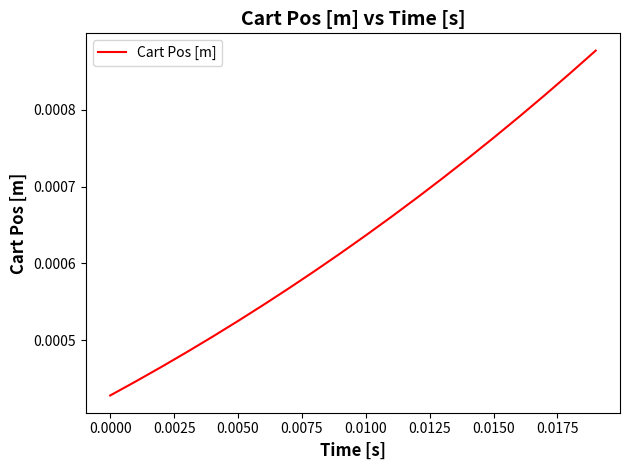

How many lines are shown in the chart?

1